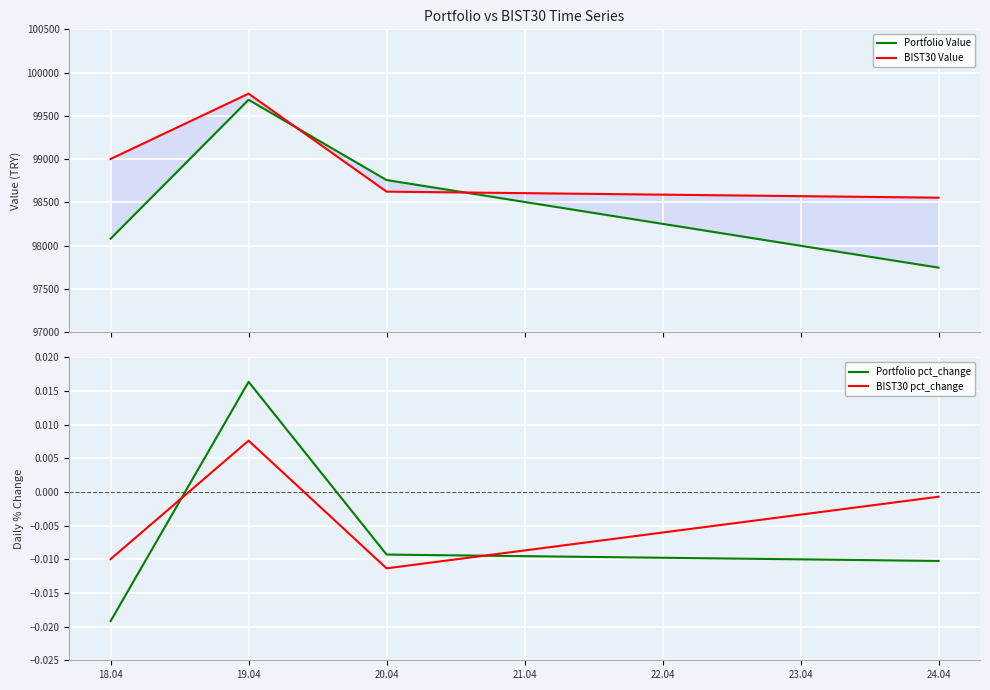

What are all the series names shown in the legend?

Portfolio Value, BIST30 Value, Portfolio pct_change, BIST30 pct_change